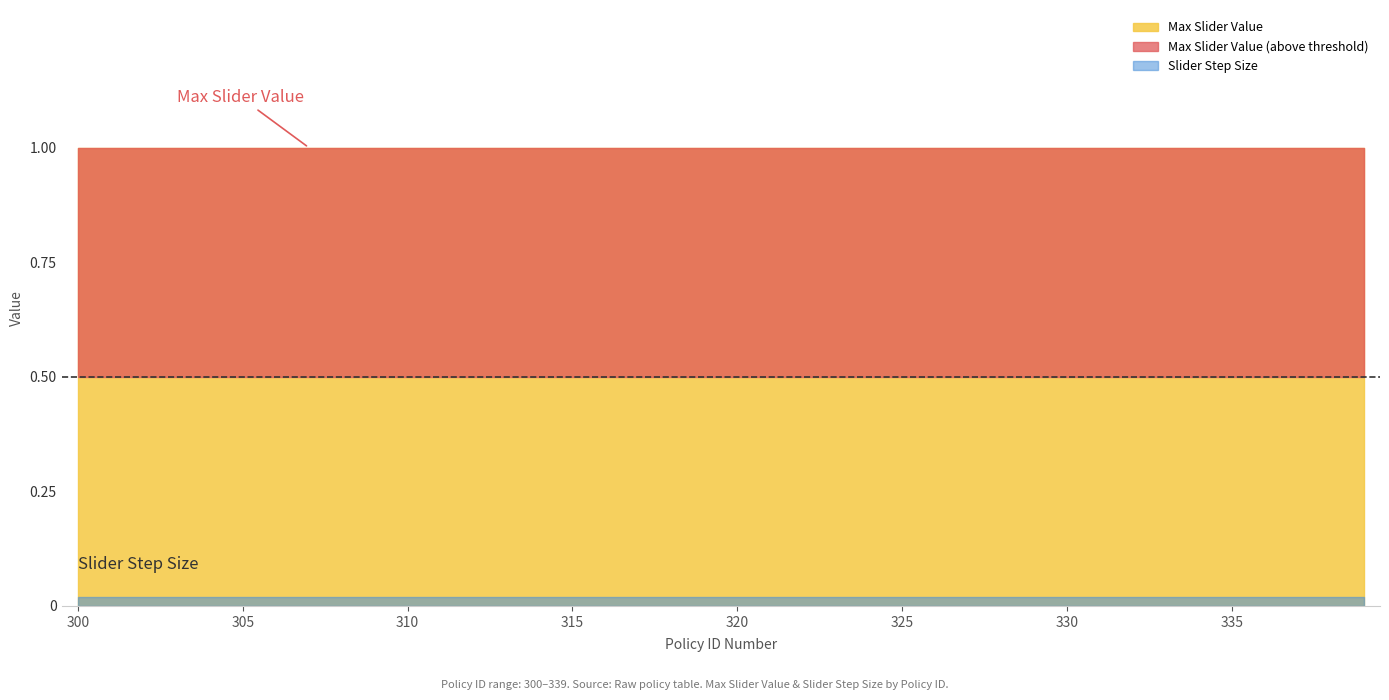

Does the chart have visible grid lines?

No